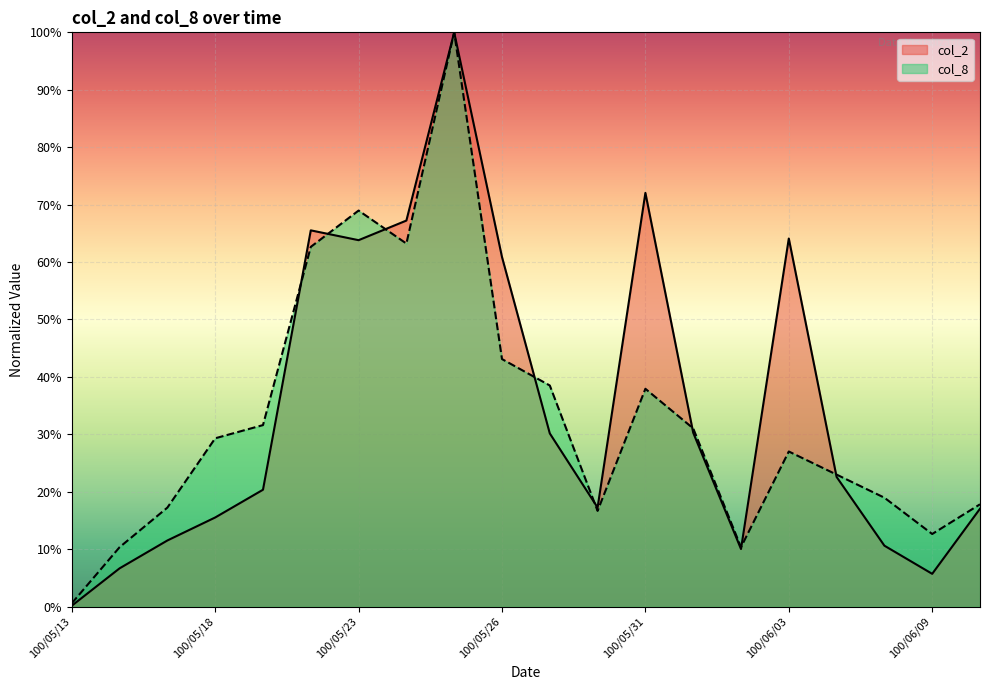

Count the number of categories in the chart.

20